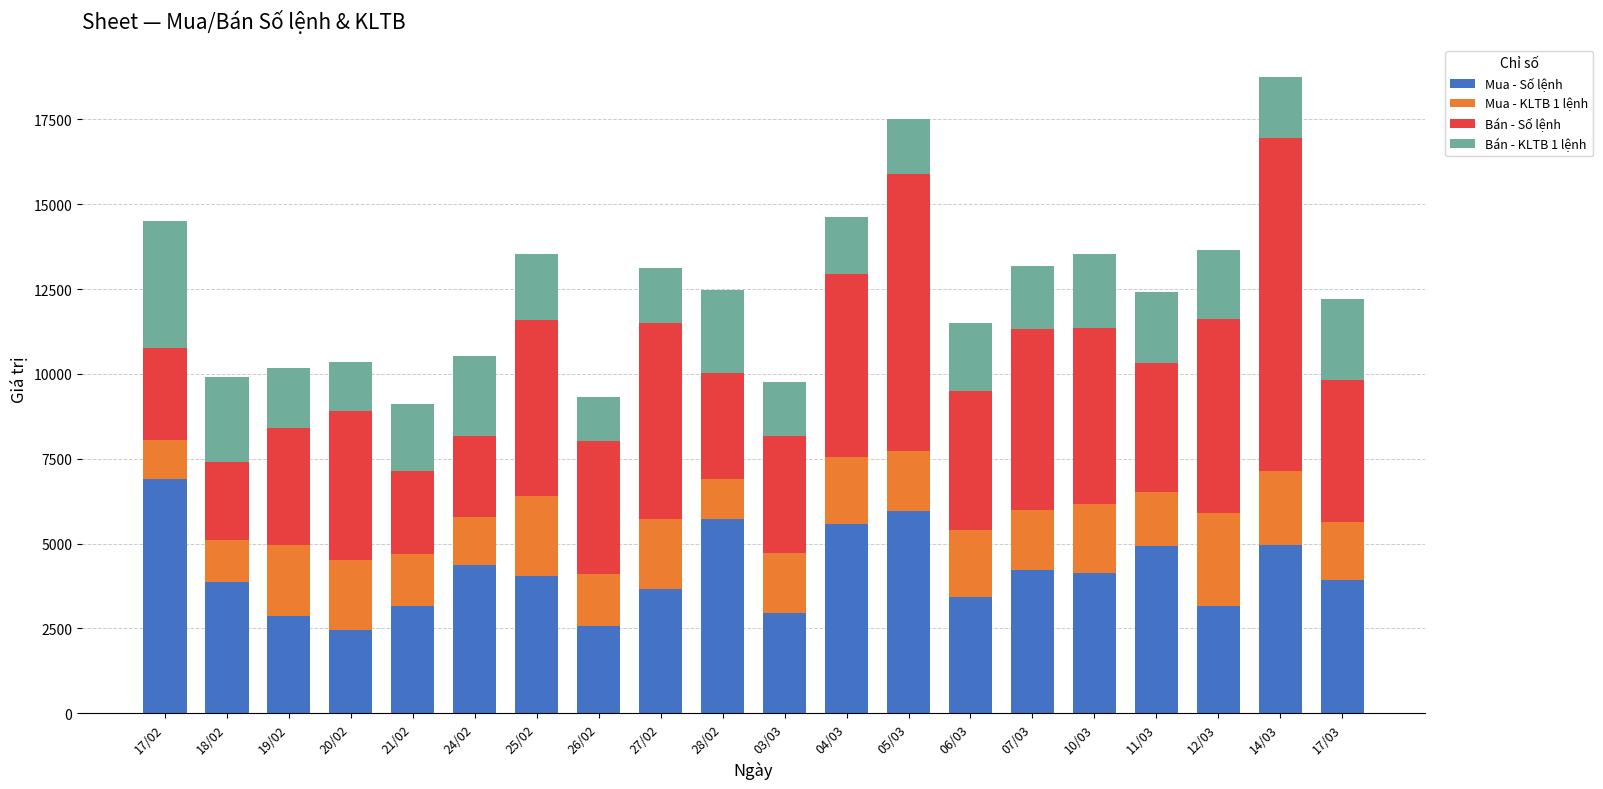

What is the total value across all series at 12/03?

13664